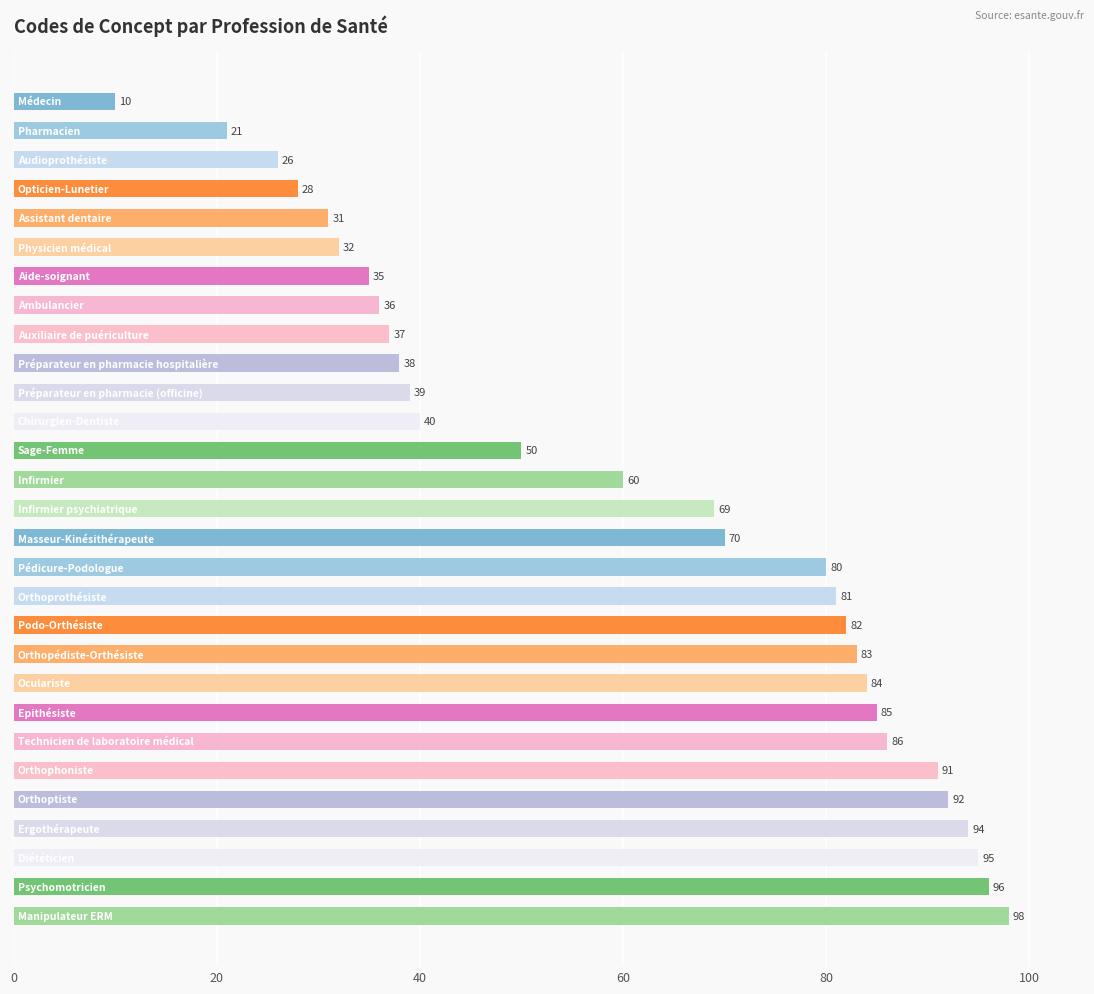

Rank the categories by value from lowest to highest.

Médecin, Pharmacien, Audioprothésiste, Opticien-Lunetier, Assistant dentaire, Physicien médical, Aide-soignant, Ambulancier, Auxiliaire de puériculture, Préparateur en pharmacie hospitalière, Préparateur en pharmacie (officine), Chirurgien-Dentiste, Sage-Femme, Infirmier, Infirmier psychiatrique, Masseur-Kinésithérapeute, Pédicure-Podologue, Orthoprothésiste, Podo-Orthésiste, Orthopédiste-Orthésiste, Oculariste, Epithésiste, Technicien de laboratoire médical, Orthophoniste, Orthoptiste, Ergothérapeute, Diététicien, Psychomotricien, Manipulateur ERM